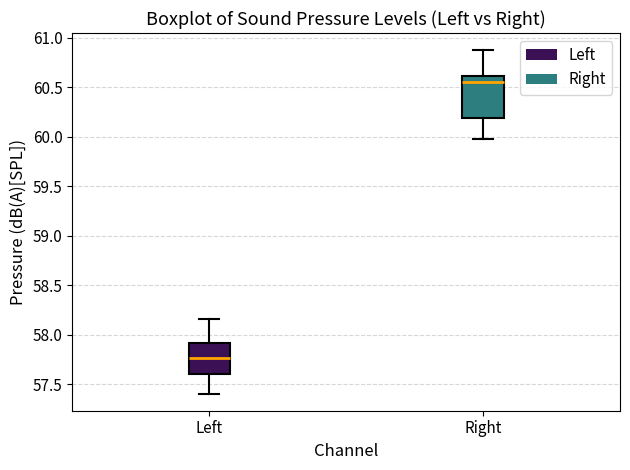

Reading left to right, read every box against the y-axis: the position of its median line, the range the box covers, and the ends of its whiskers. The values are not printed on the chart, so give them approximately, as read against the axis.

Left: median 57.75, box 57.60 to 57.90, whiskers 57.40 to 58.15
Right: median 60.55, box 60.20 to 60.60, whiskers 59.95 to 60.85